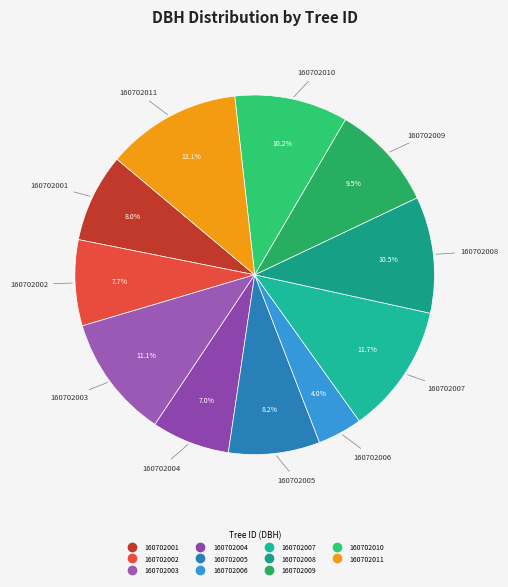

Does 160702010 account for over 50% of the chart?

No